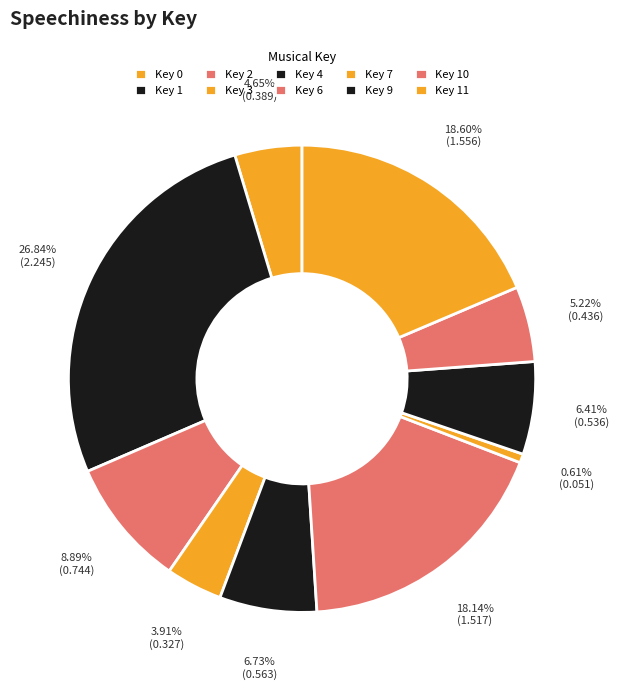

How many slices are in this pie chart?

10